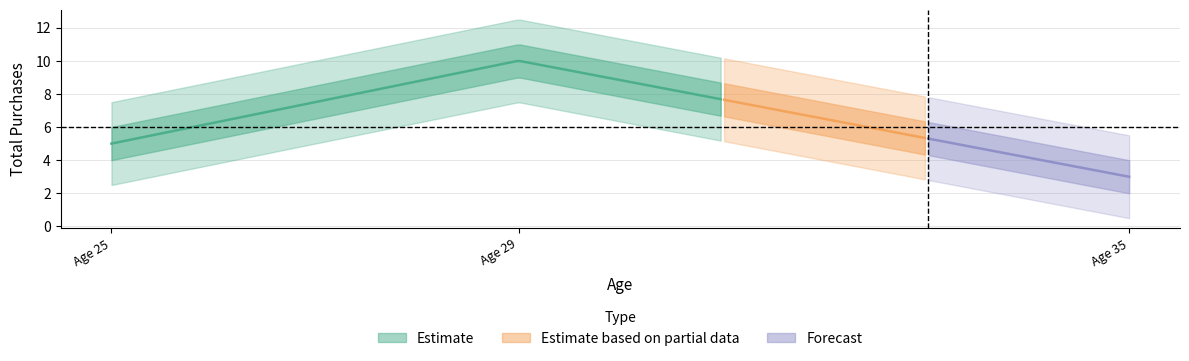

What is the value of the 2nd point from the left?

10